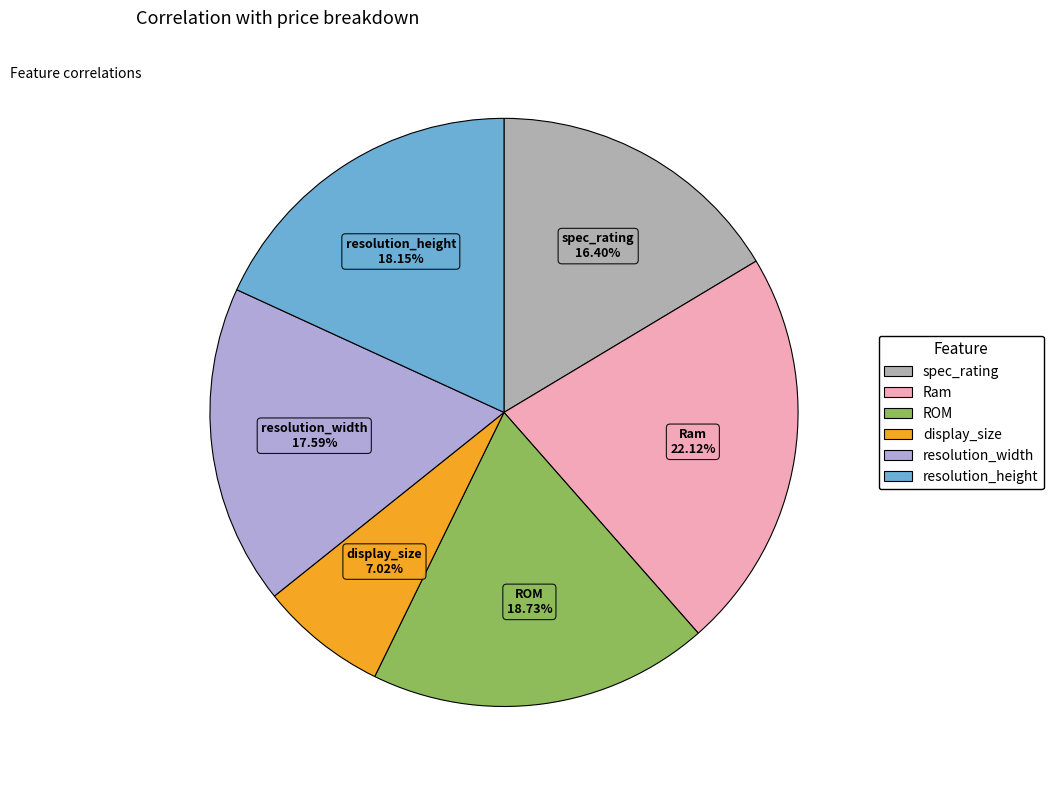

Which category has the smallest portion of the pie?

display_size